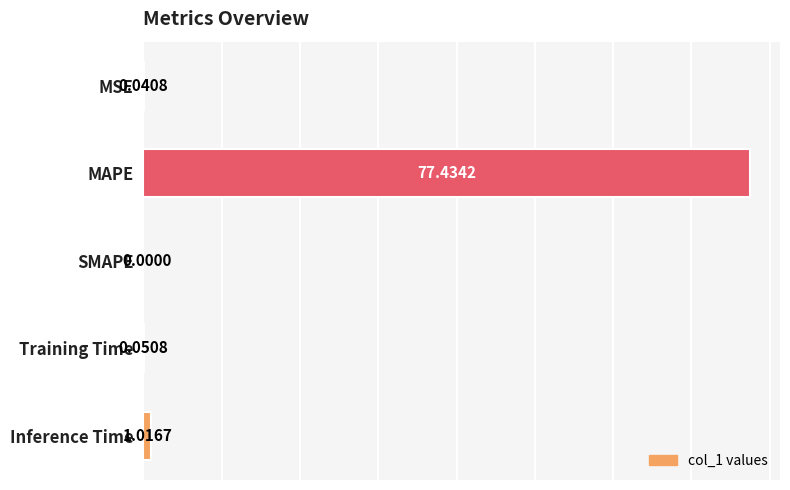

At which label is the value closest to 38?

Inference Time